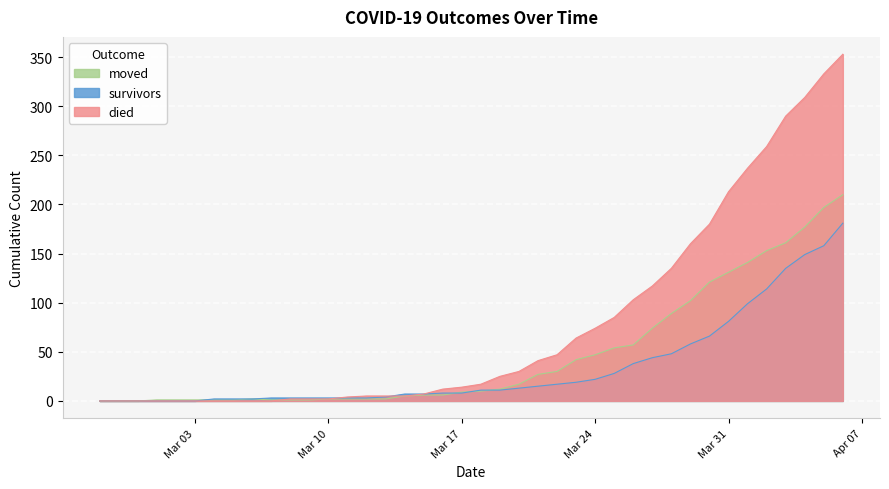

What is the difference between the maximum and second lowest values in the survivors series?

181